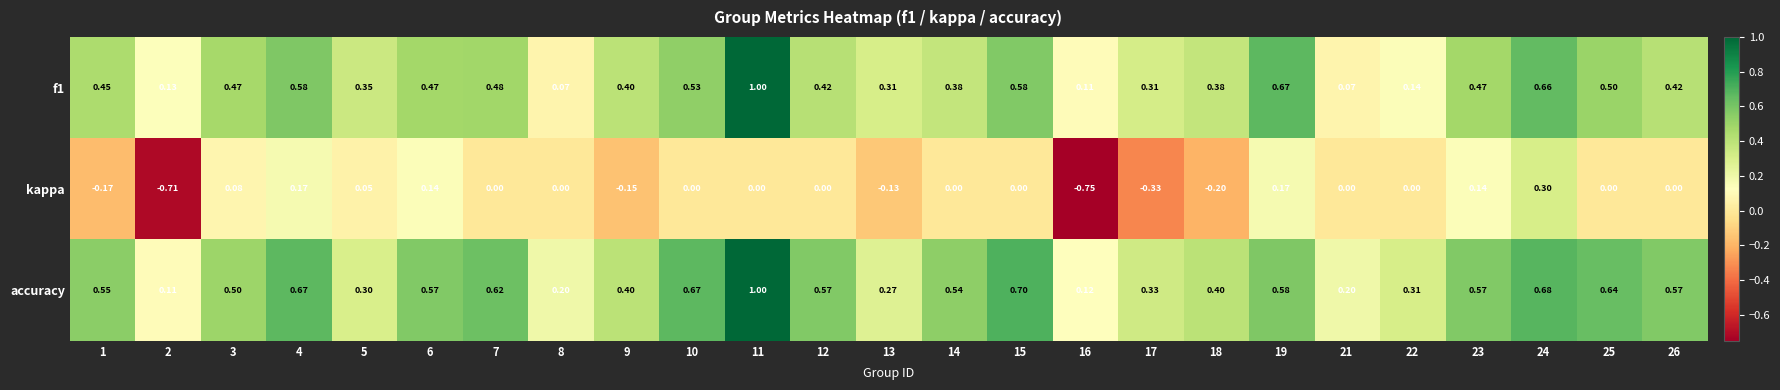

Which series has the largest range (max minus min)?

kappa